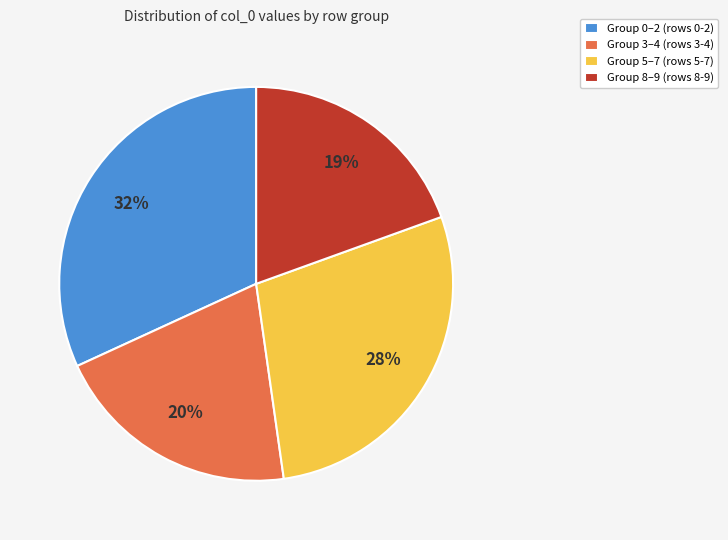

Is it true that Group 5–7 (rows 5-7) is 18% of the pie?

False